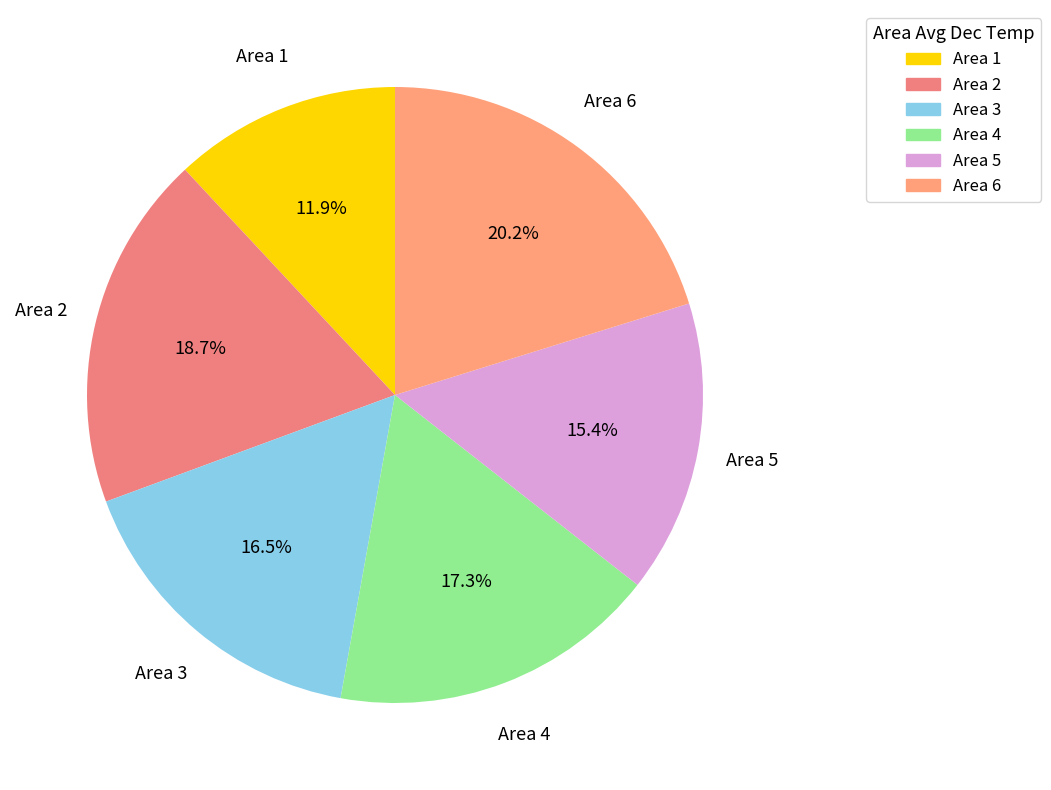

Do Area 4 and Area 1 together represent more than half of the pie?

No